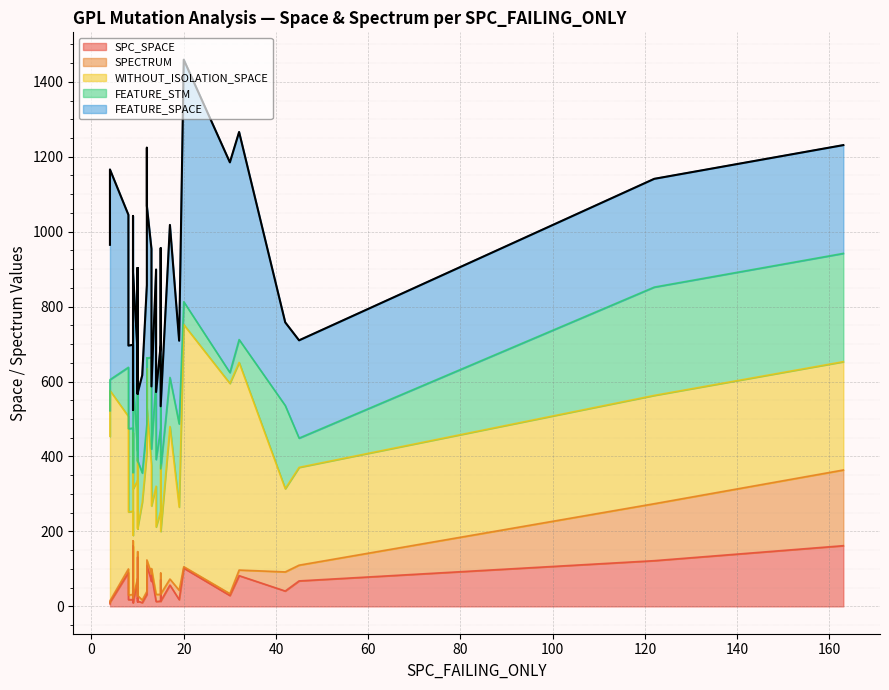

Is it true that WITHOUT_ISOLATION_SPACE equals 222 at 11?

True